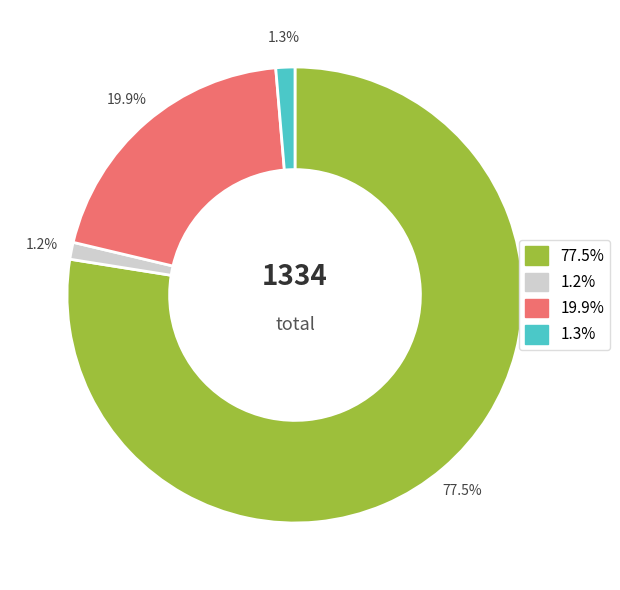

Is there any slice that represents more than half of the pie?

Yes